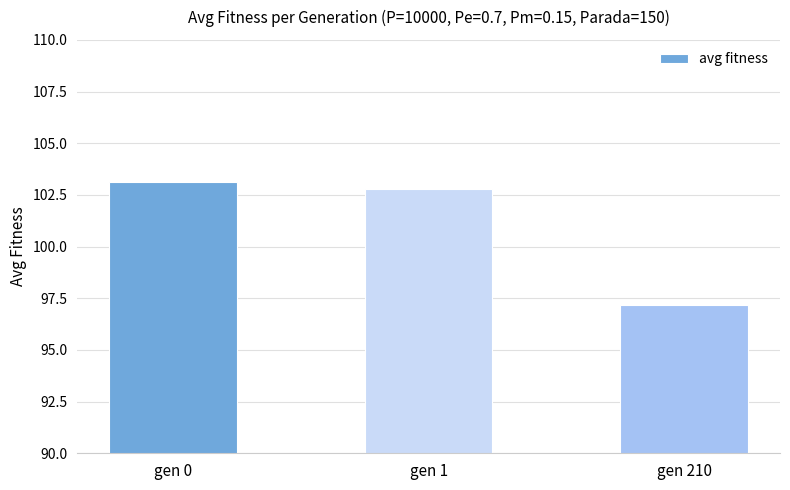

Where does the data first go above 102?

gen 0